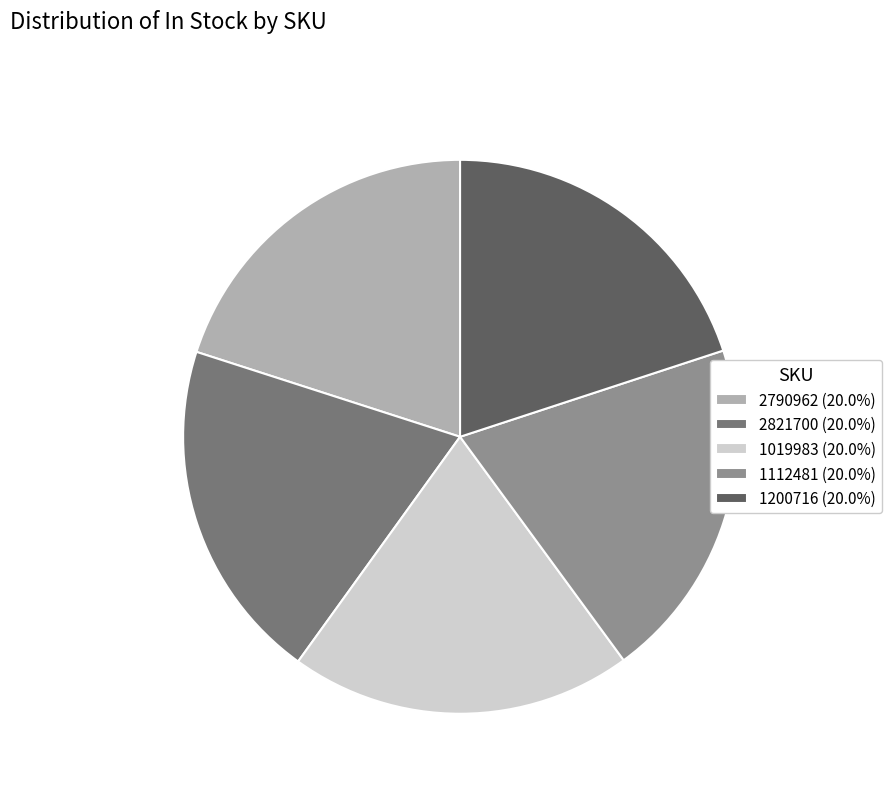

Approximately how many times larger is the value at 1112481 (20.0%) compared to 2790962 (20.0%)?

1.0